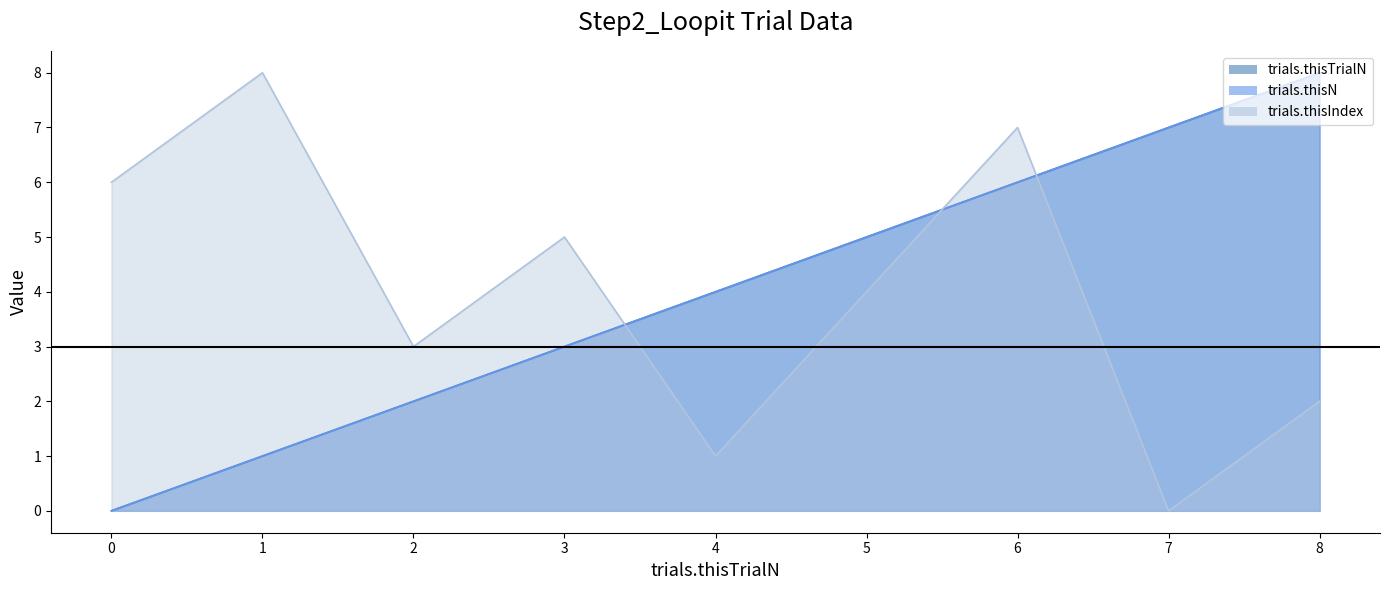

What is the difference between the trials.thisN values at 8 and 7?

1